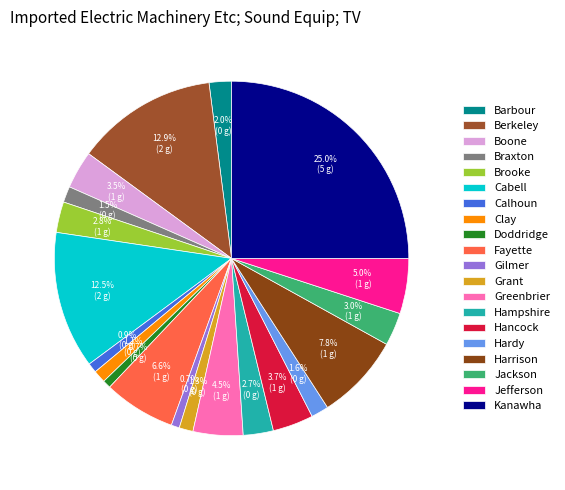

What percentage do Cabell and Barbour together represent?

14.5%